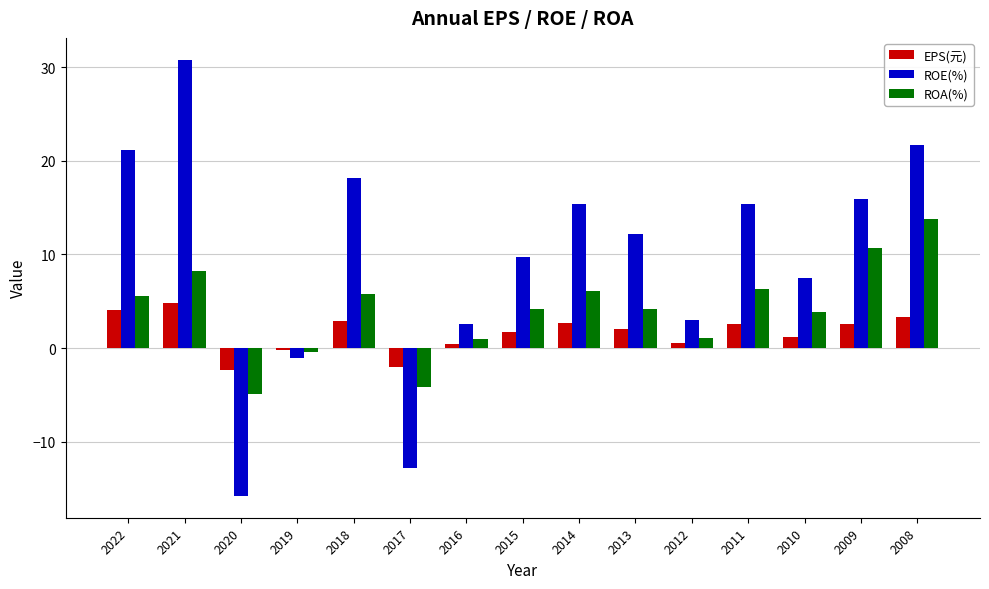

Read the EPS(元) value at 2021.

4.8